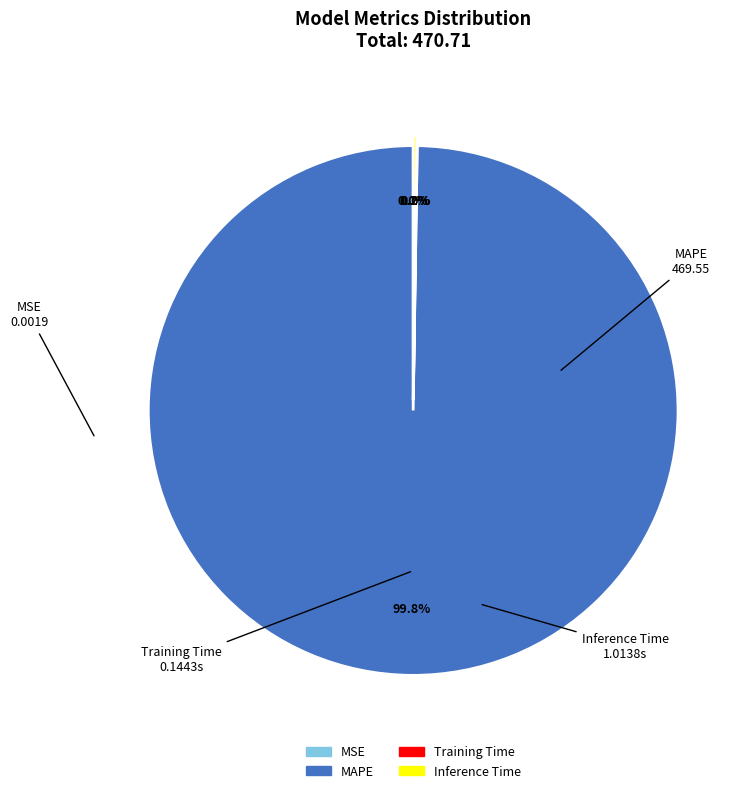

What is the majority slice?

MAPE